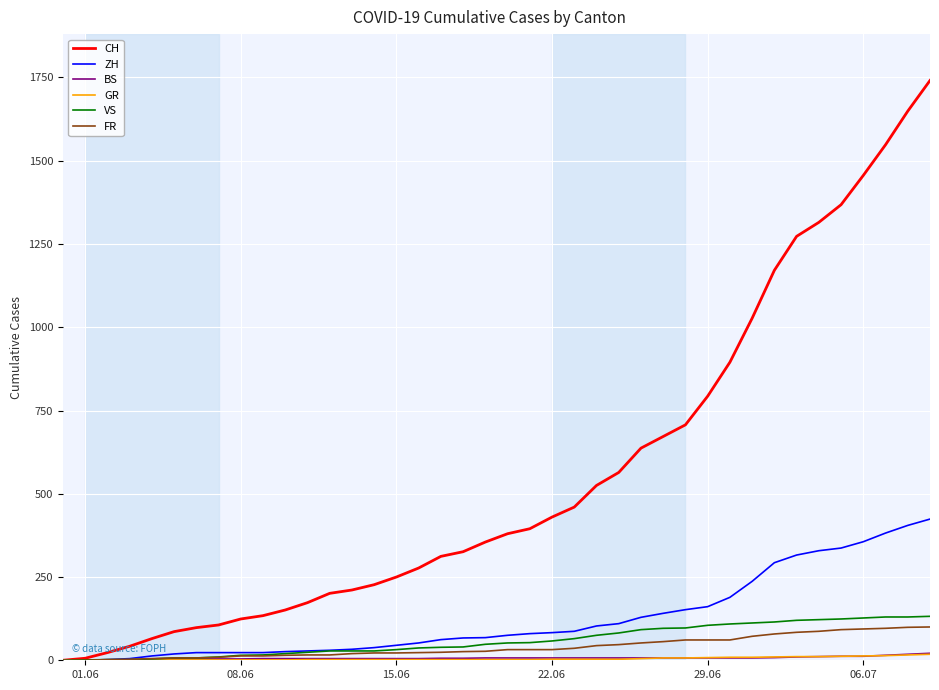

Which series has the largest range (max minus min)?

CH